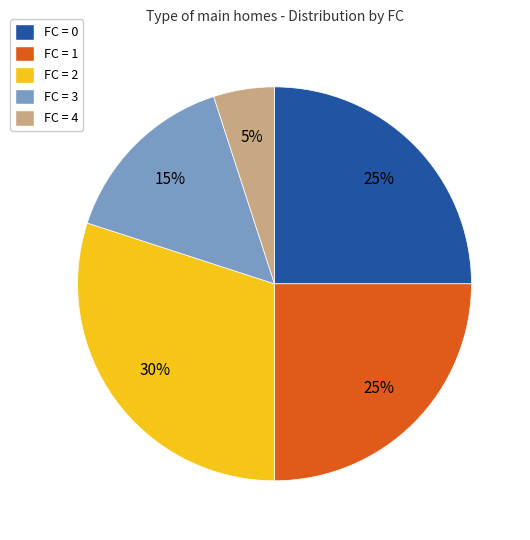

Which category has the smallest portion of the pie?

FC = 4